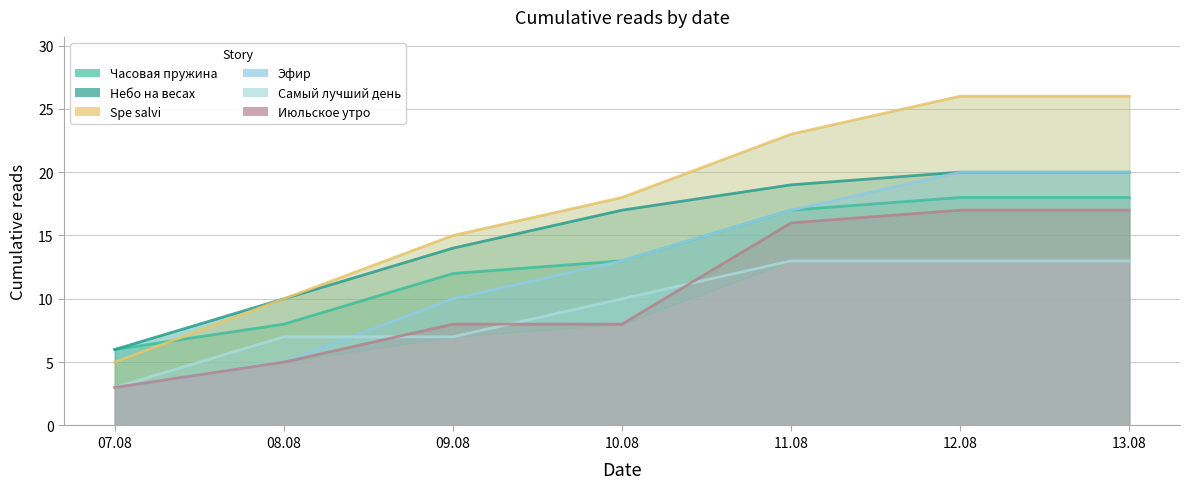

True or false: Июльское утро has more than 2 interior local peaks.

False